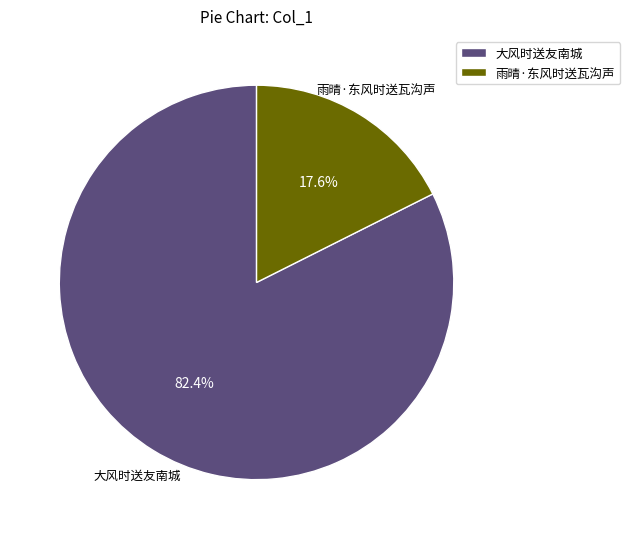

To the nearest percent, what is the combined percentage of 大风时送友南城 and 雨晴·东风时送瓦沟声?

100%